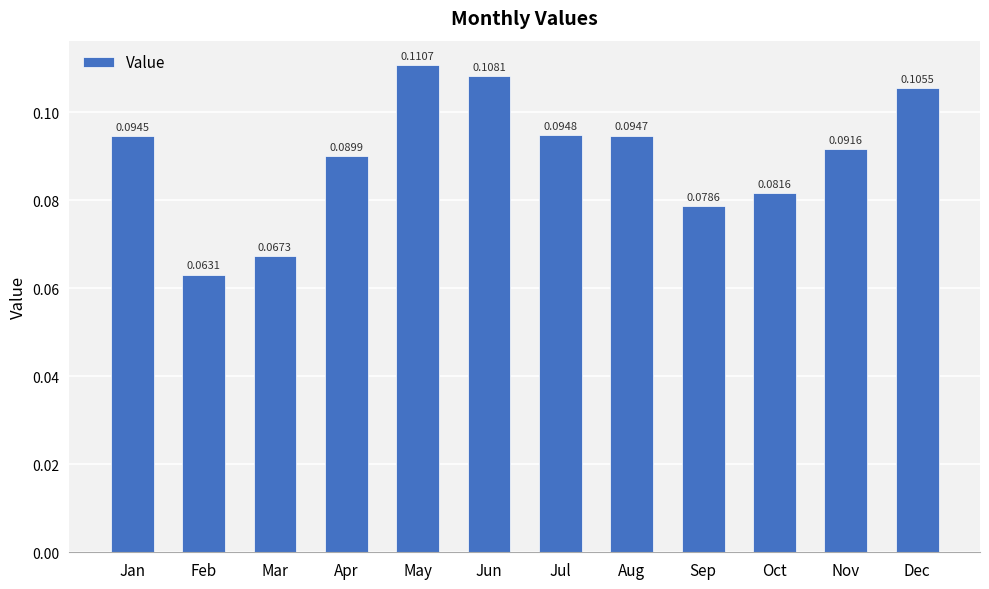

List the labels in order of value, smallest first.

Feb, Mar, Sep, Oct, Apr, Nov, Jan, Aug, Jul, Dec, Jun, May